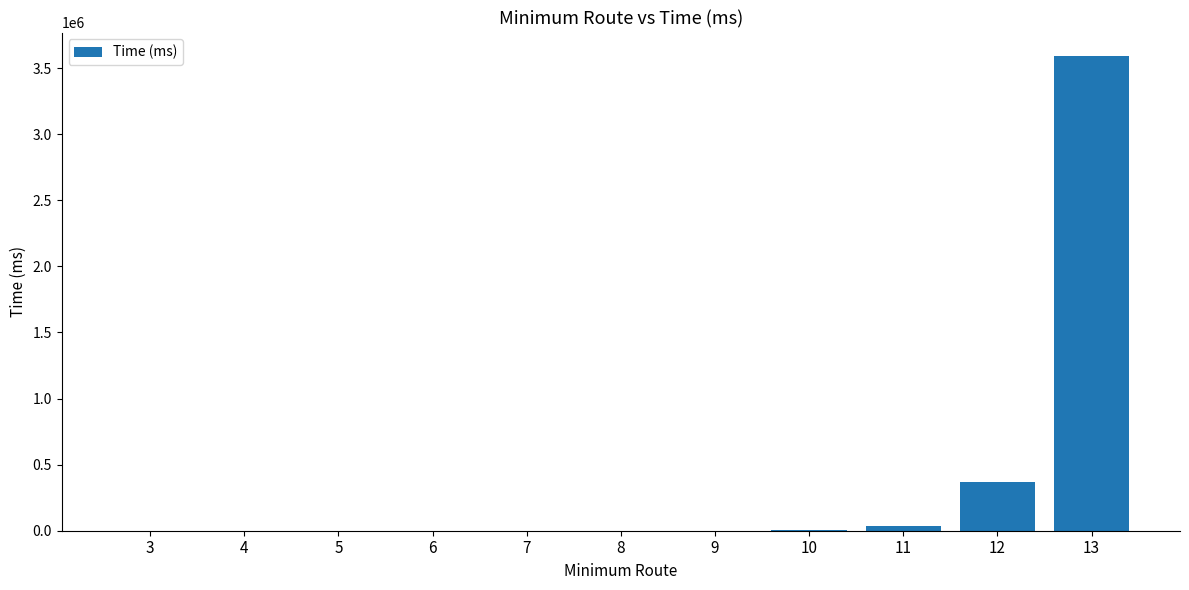

What is the sum of all values?

3994272.8